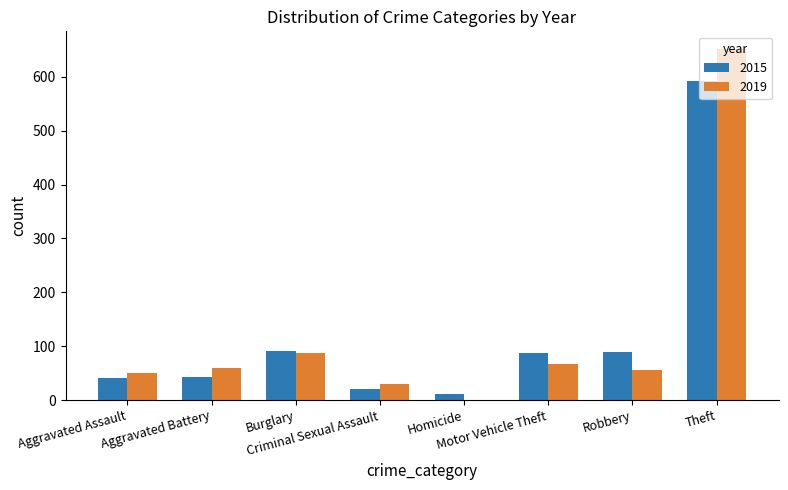

What is the sum of all 2019 values?

1002